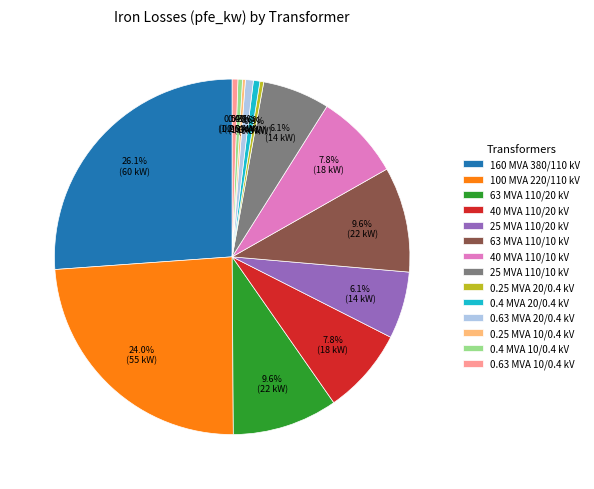

What percentage is the 40 MVA 110/20 kV slice, to the nearest percent?

8%